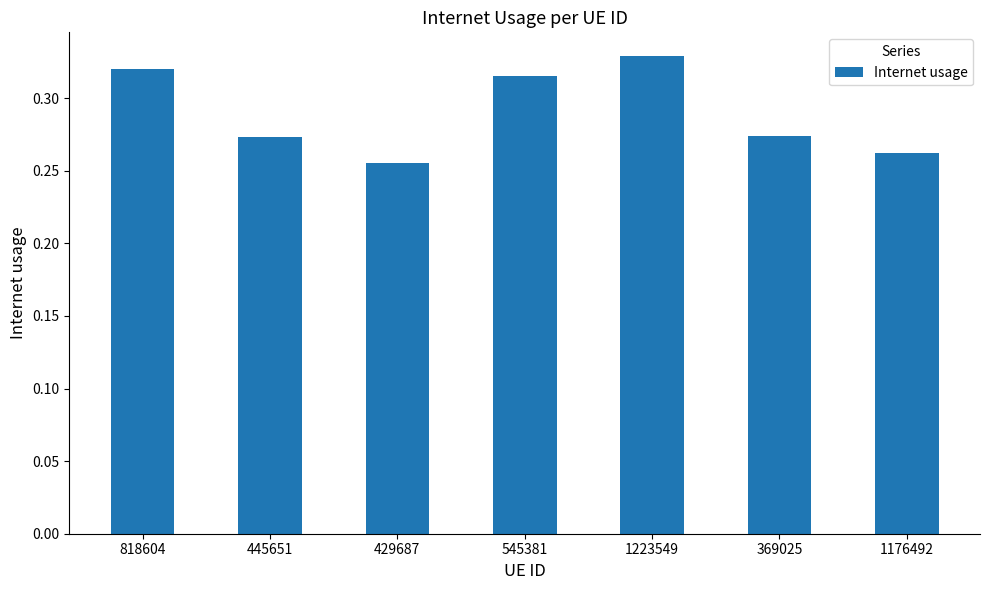

What position from the left is 1176492?

7